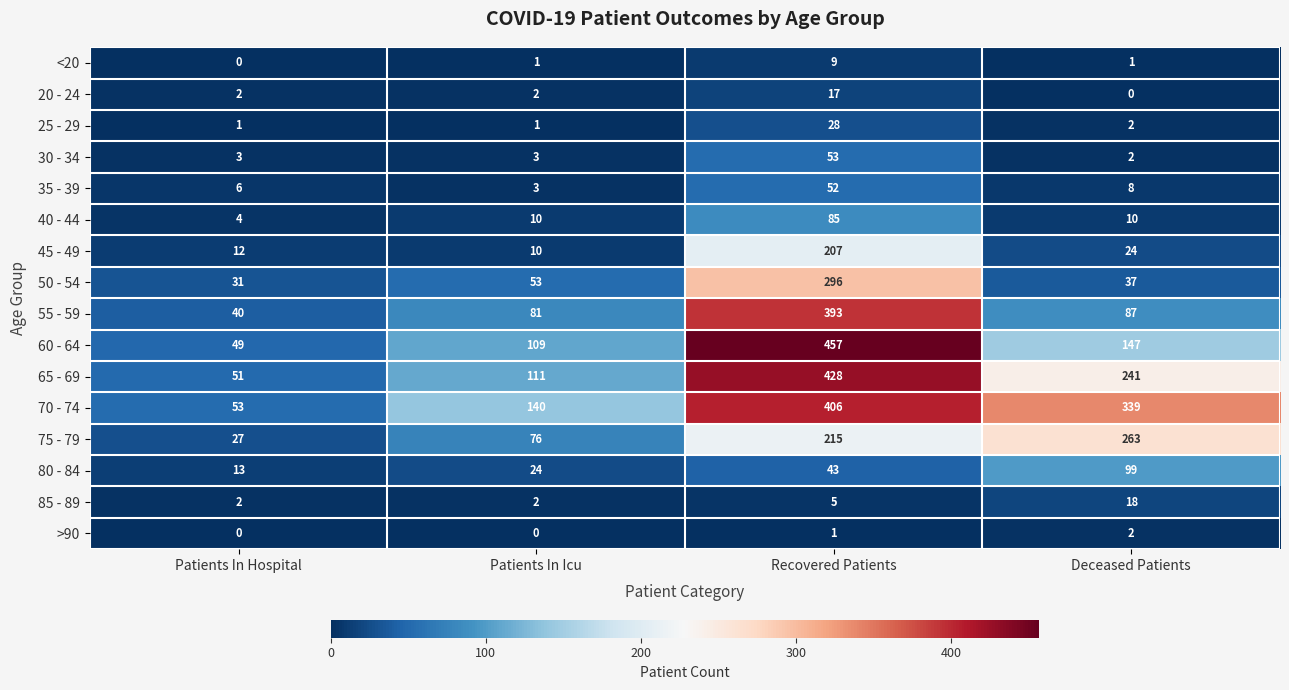

Which category has the lowest value in the 70 - 74 series?

Patients In Hospital